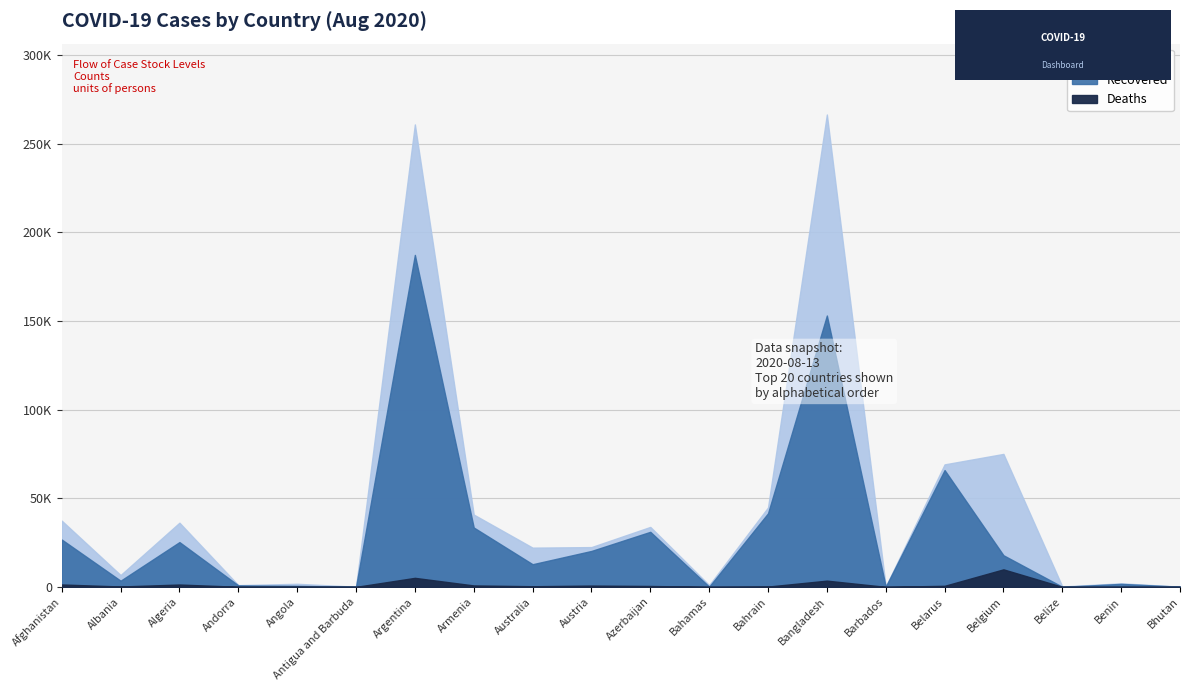

What is the label of the 2nd point from the left?

Albania